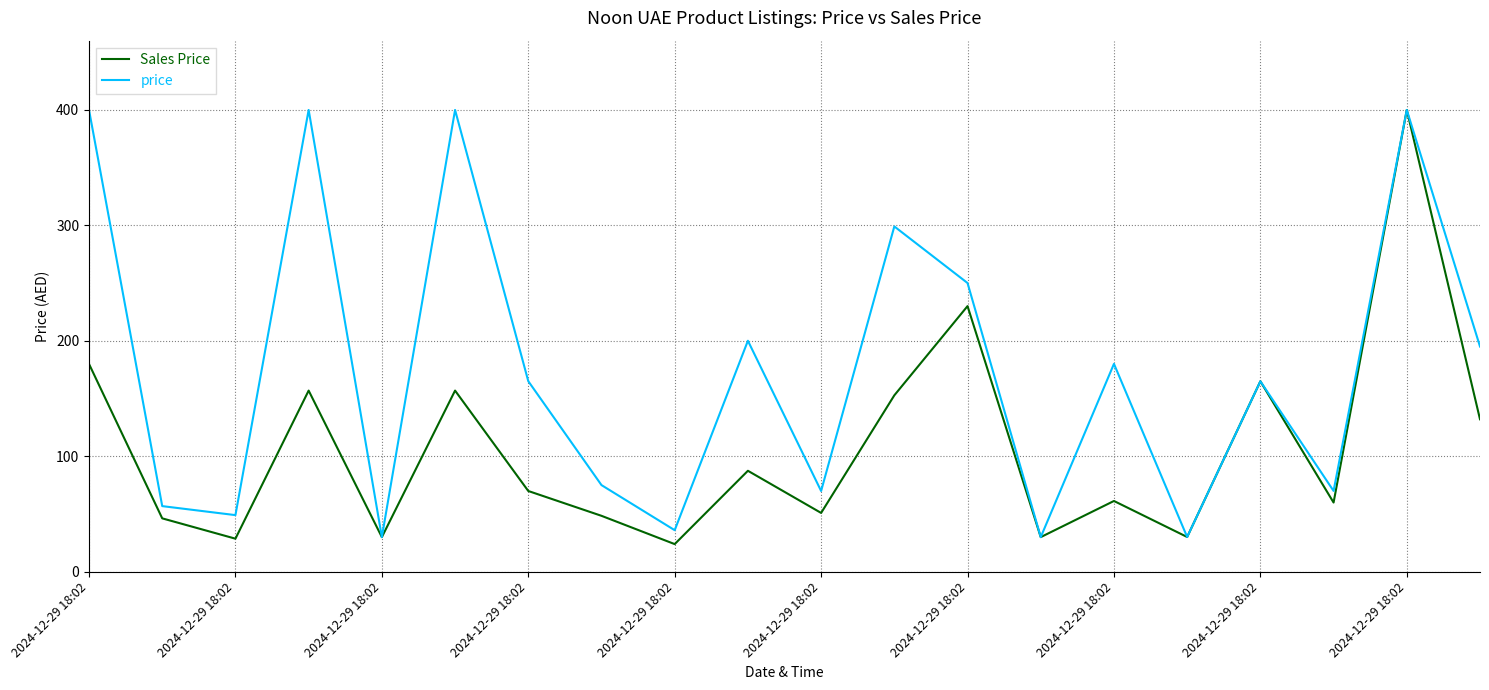

What is the lowest value of the Sales Price series?

23.9